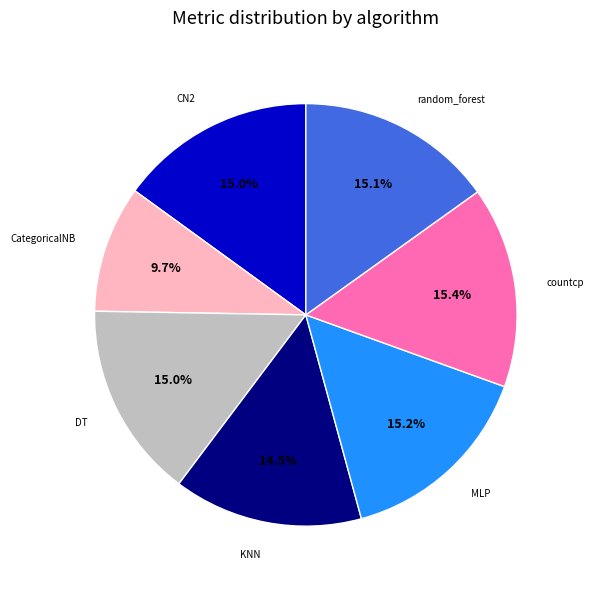

Count the number of slices in the pie.

7